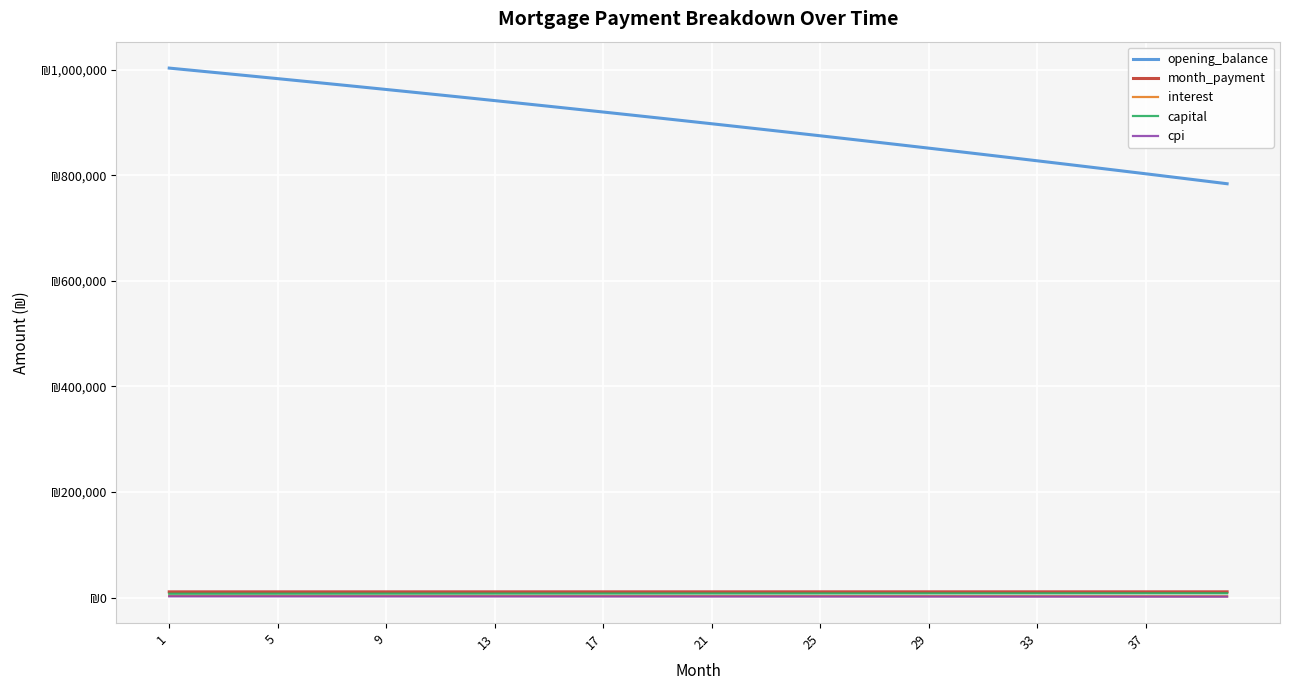

Does the chart have visible grid lines?

Yes